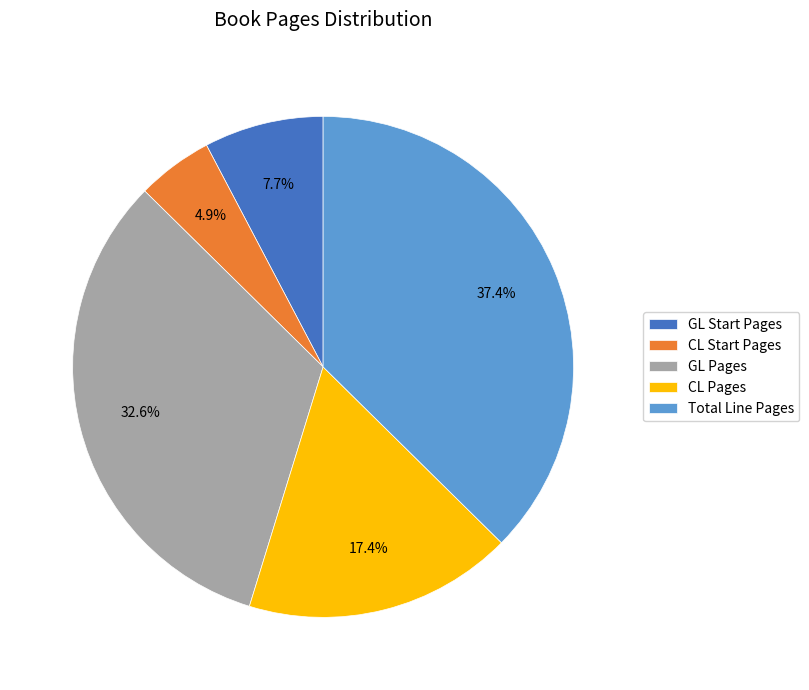

To the nearest percent, what is the difference between the GL Pages and CL Pages slice percentages?

15%